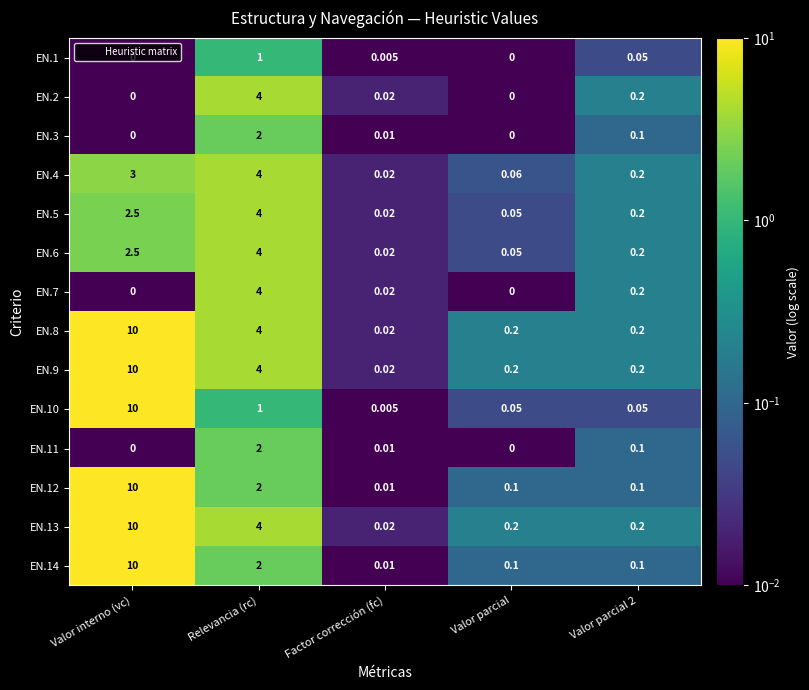

At which category is the sum across all series the highest?

Valor interno (vc)